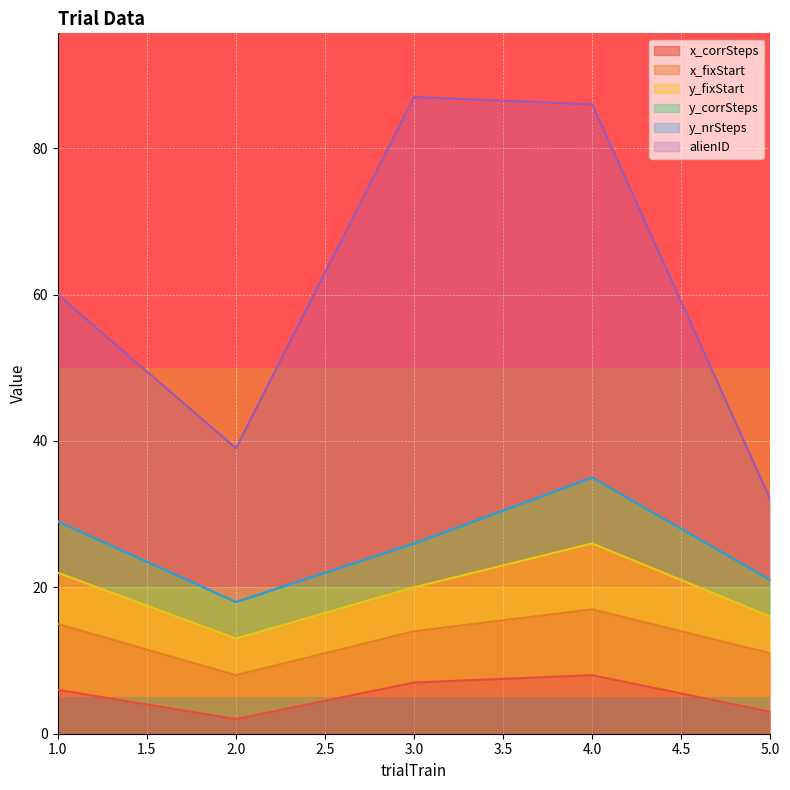

In alienID, how many points are higher than both neighbors (excluding endpoints)?

1